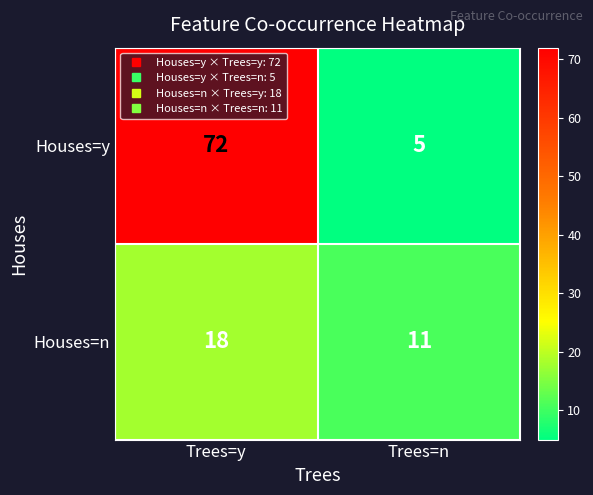

How many series are shown in this chart?

2